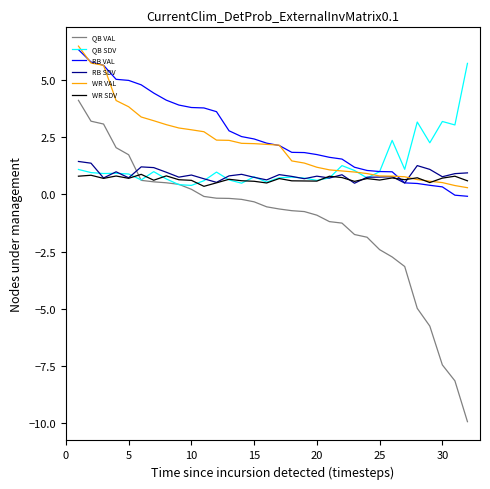

True or false: WR VAL and QB VAL cross at least once.

False